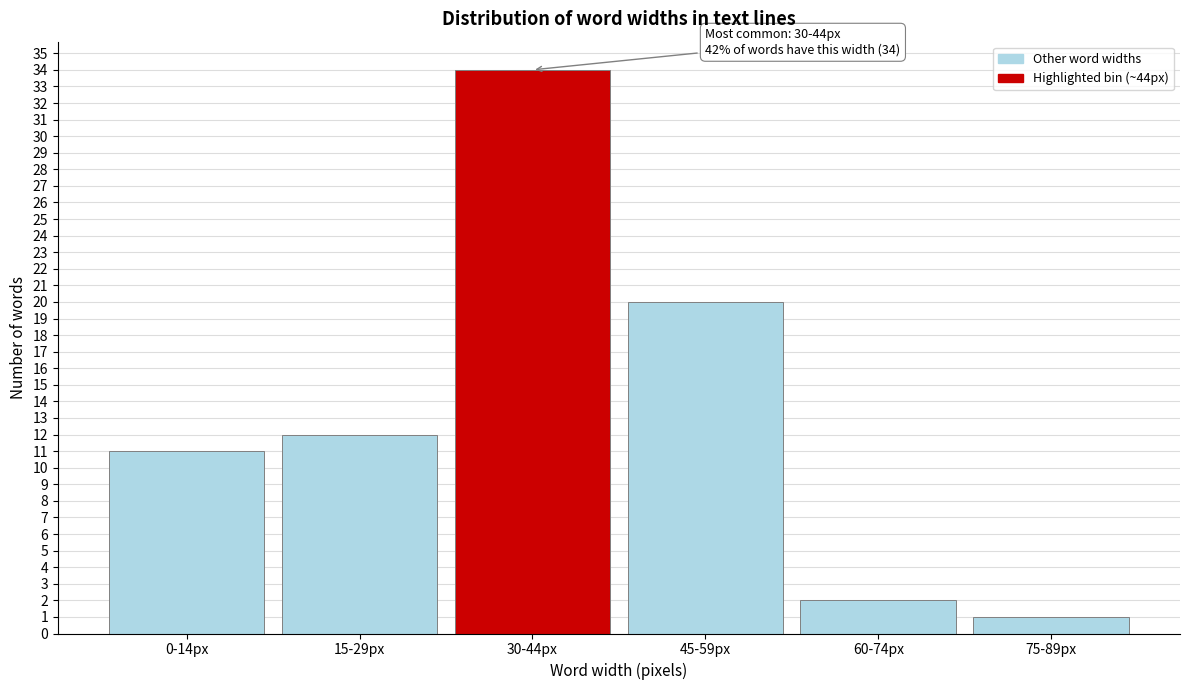

Reading left to right, extract all data points from this chart.

11	12	34	20	2	1